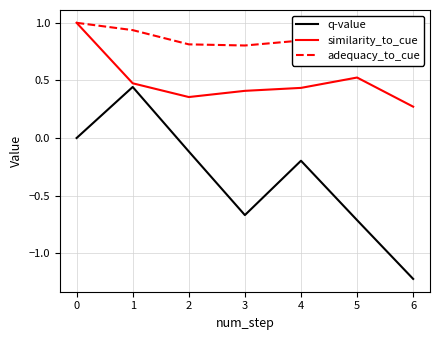

Which series has the largest range (max minus min)?

q-value